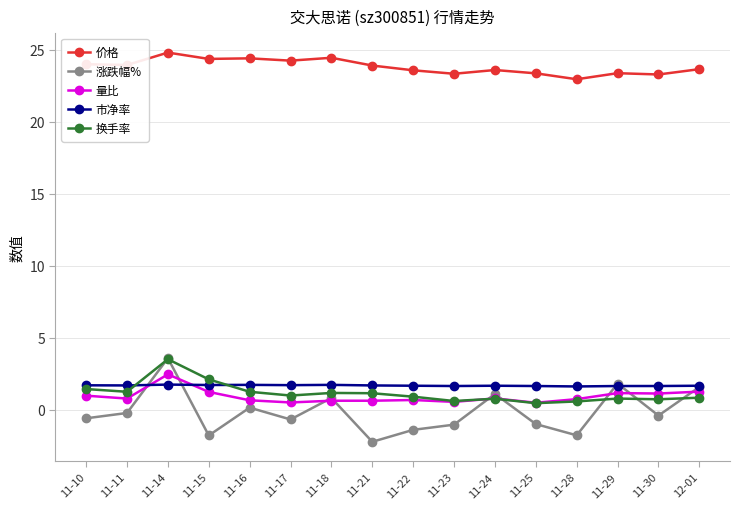

Between 11-25 and 12-01, which series saw the biggest shift?

涨跌幅%